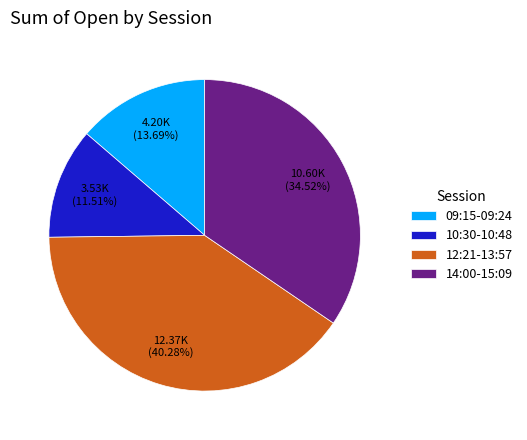

What is the largest slice in the pie chart?

12:21-13:57